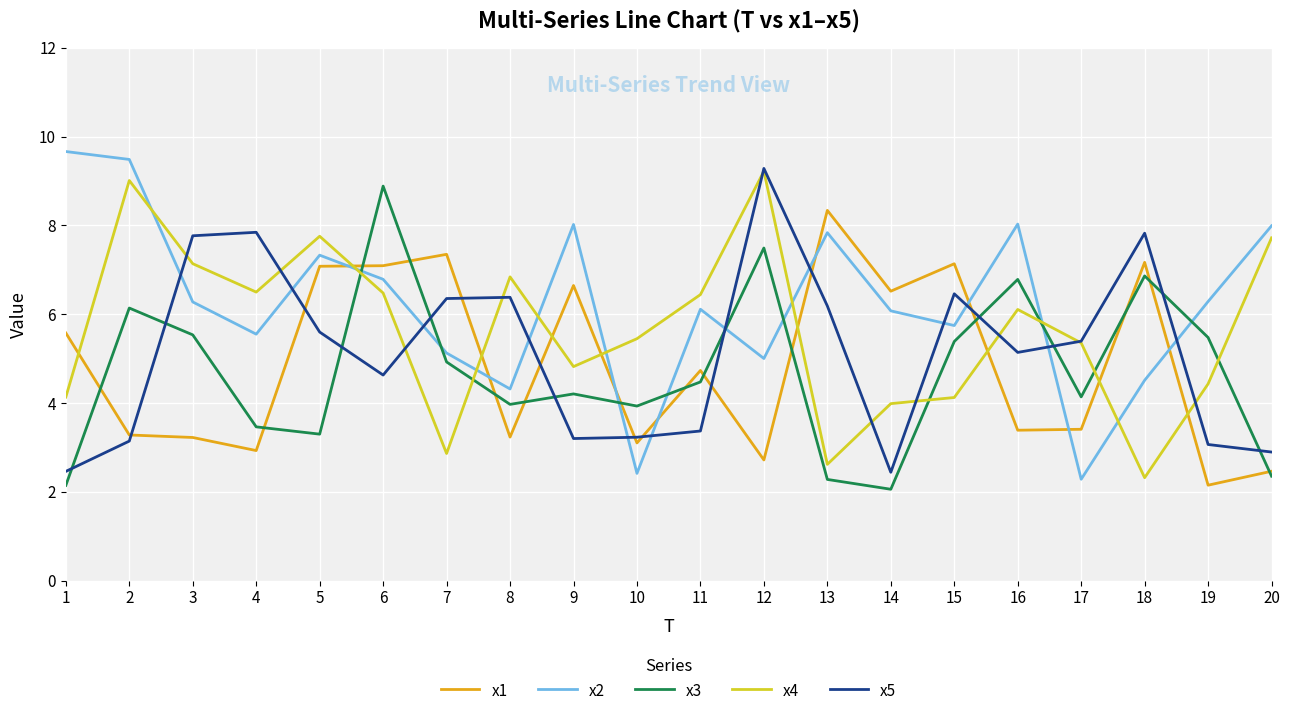

How many lines are shown in the chart?

5